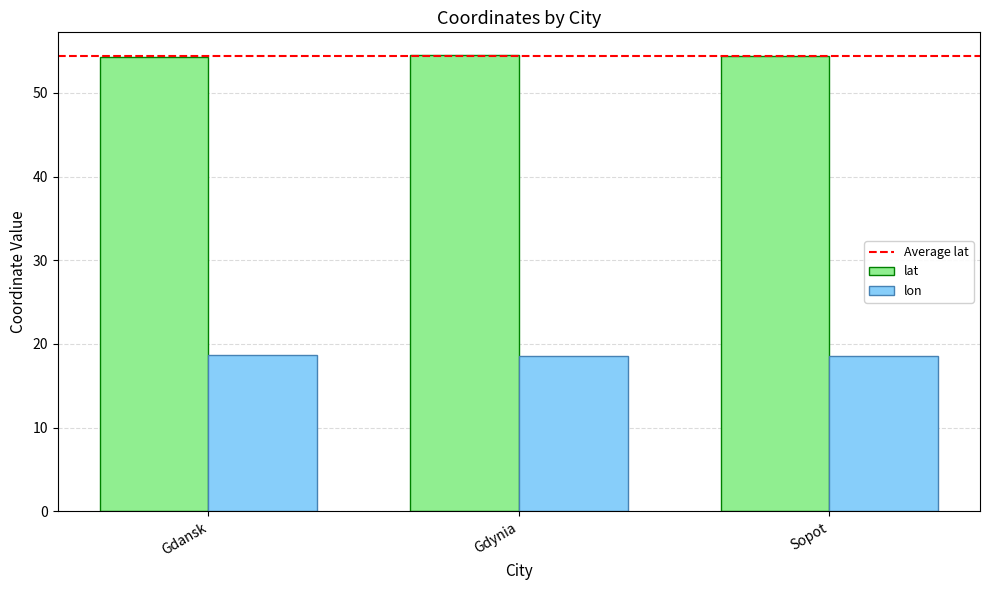

What position from the left is Sopot?

3